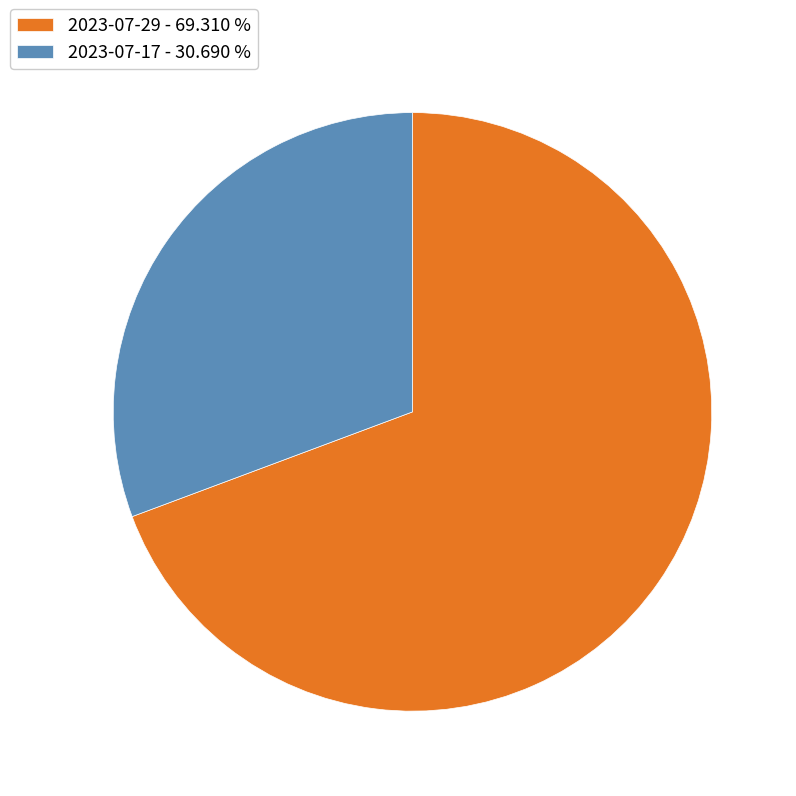

Rank the categories by value from highest to lowest.

2023-07-29, 2023-07-17